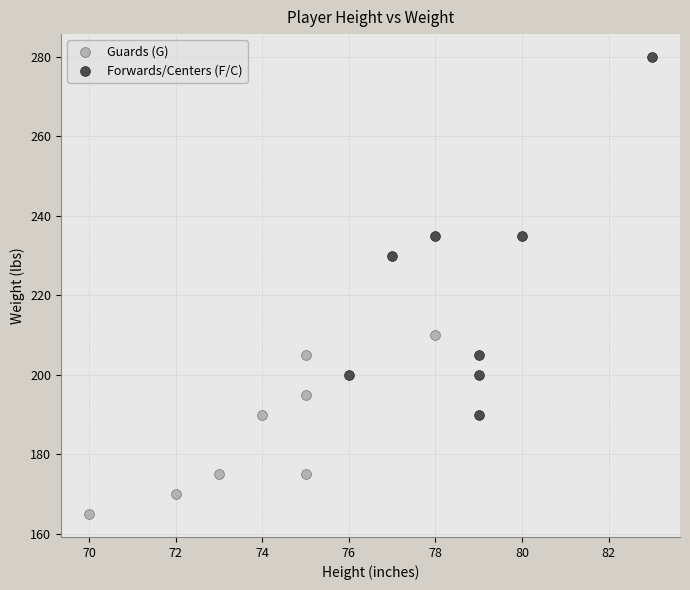

Which series contains the highest Y value?

Forwards/Centers (F/C)